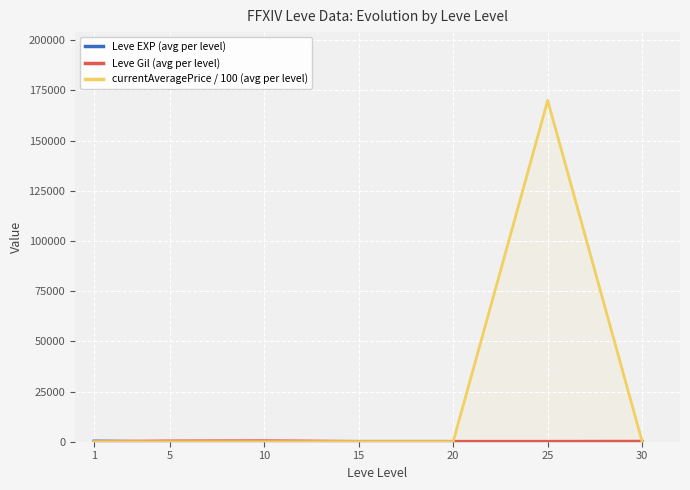

How many times do currentAveragePrice / 100 (avg per level) and Leve Gil (avg per level) cross each other?

2